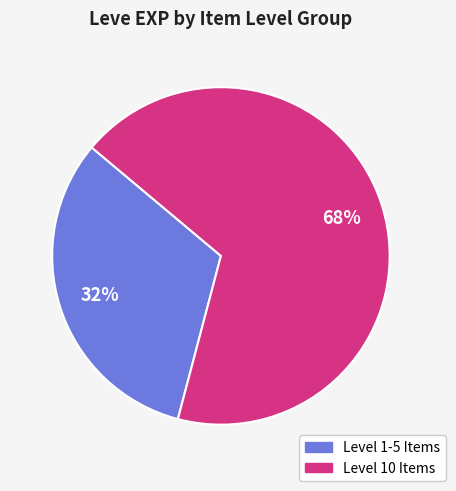

Is there a majority slice in this chart?

Yes